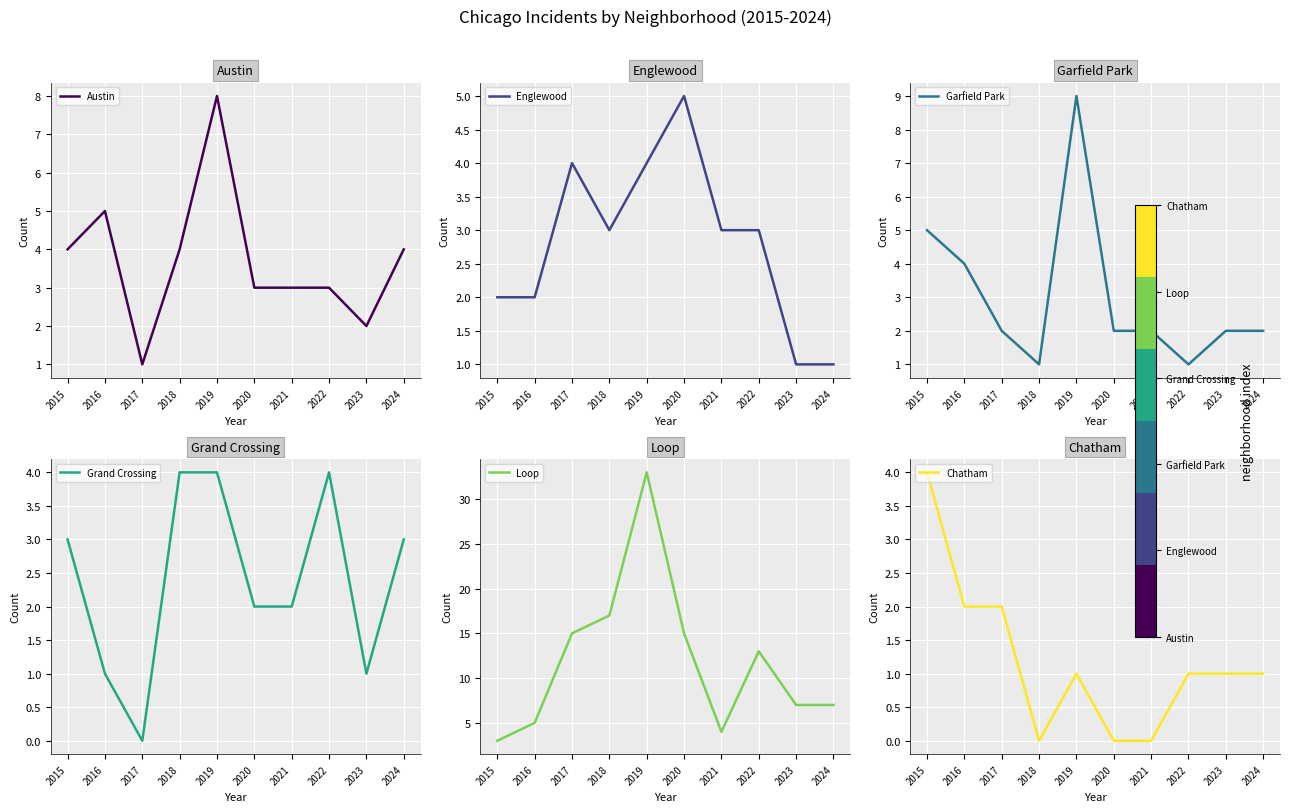

At how many categories does at least one series exceed 5?

7